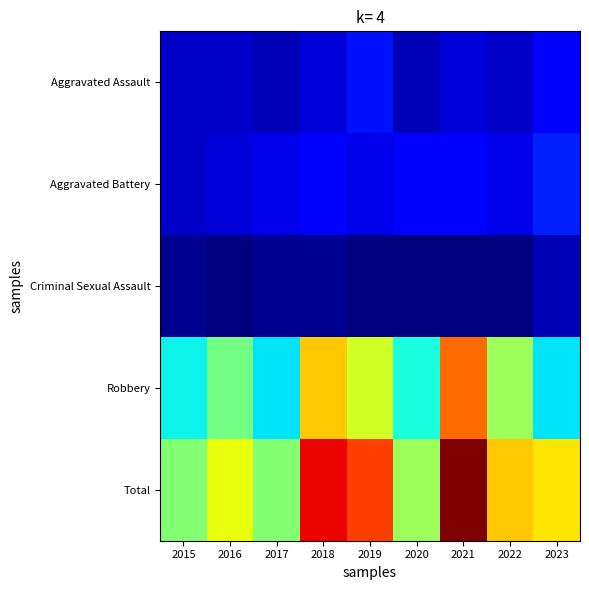

Reading left to right, extract all data points from this chart.

Aggravated Assault: 2015=4	2016=4	2017=3	2018=5	2019=9	2020=3	2021=5	2022=4	2023=7
Aggravated Battery: 2015=4	2016=5	2017=6	2018=7	2019=6	2020=7	2021=8	2022=6	2023=10
Criminal Sexual Assault: 2015=1	2016=0	2017=1	2018=1	2019=0	2020=0	2021=0	2022=0	2023=3
Robbery: 2015=23	2016=31	2017=22	2018=44	2019=38	2020=24	2021=50	2022=34	2023=22
Total: 2015=32	2016=40	2017=32	2018=57	2019=53	2020=34	2021=63	2022=44	2023=42